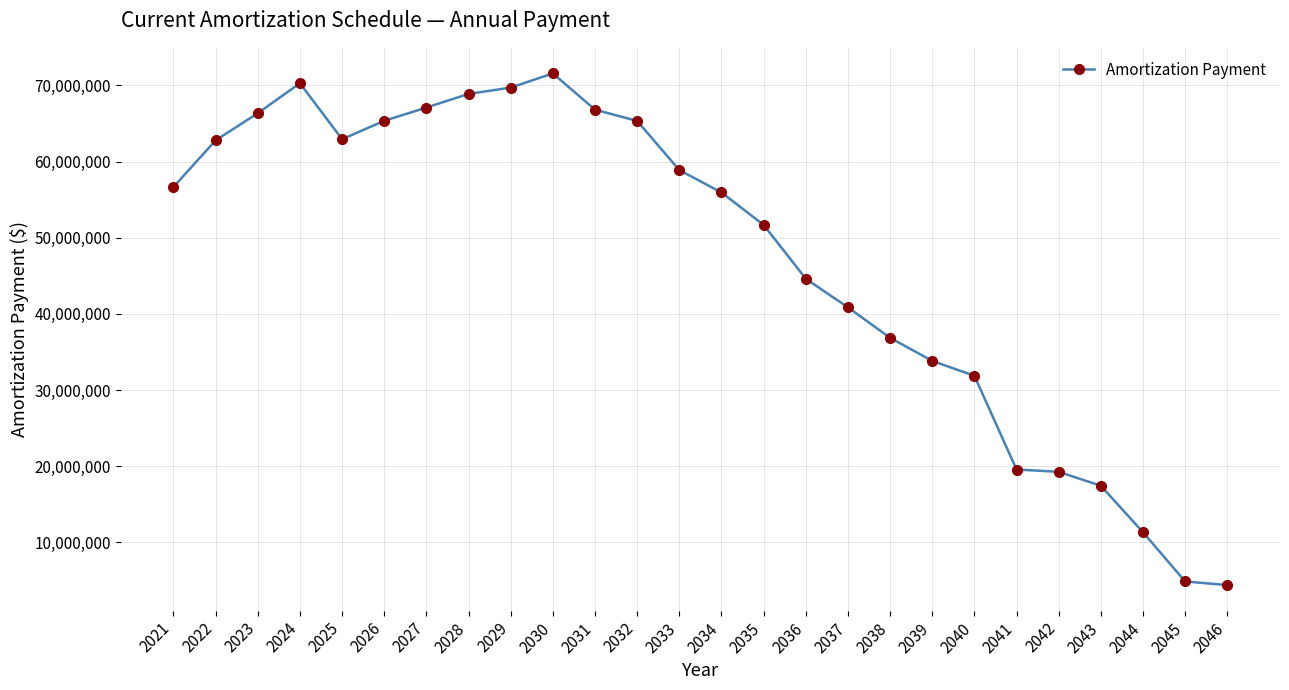

What is the difference between the maximum and minimum values?

67200464